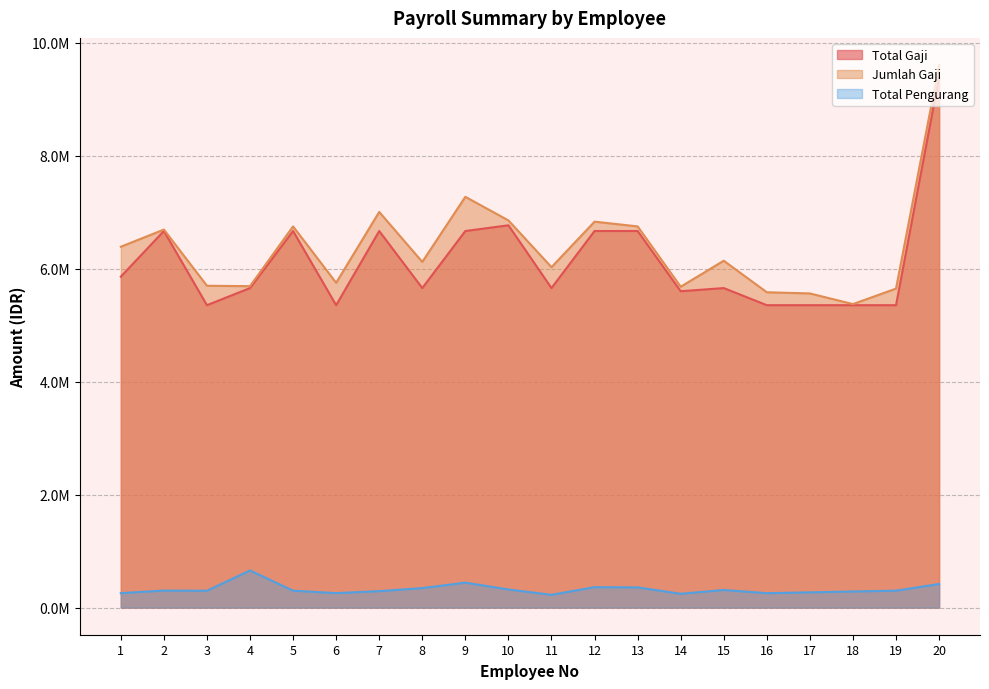

Is the value of Total Pengurang at 7 greater than the value of Total Gaji at 16?

No